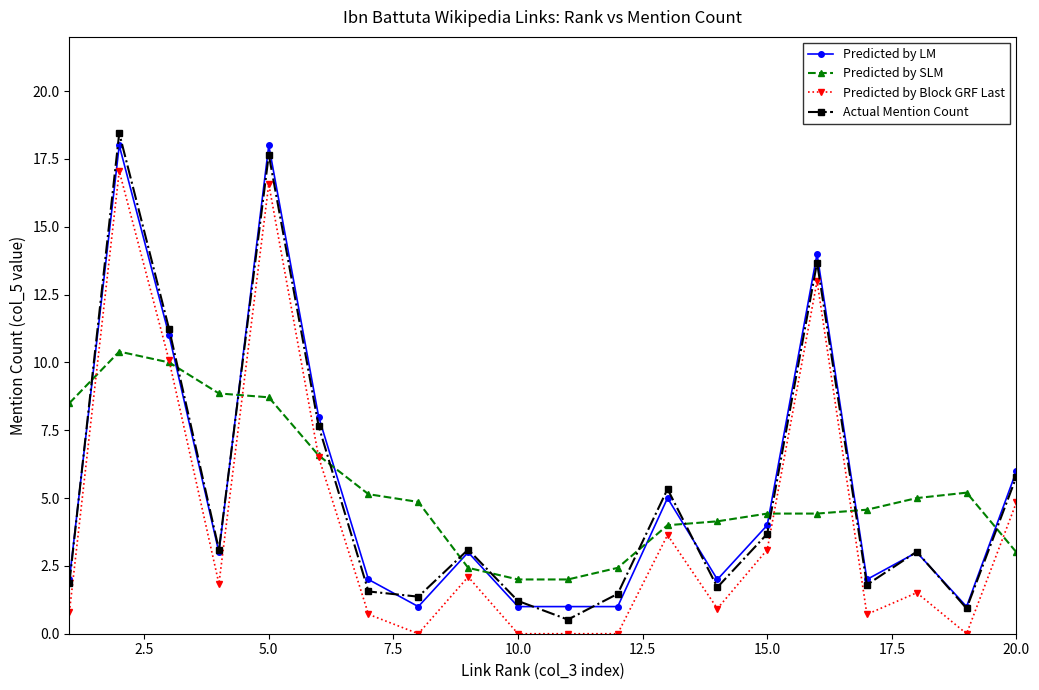

How many times do Predicted by SLM and Predicted by LM cross each other?

11